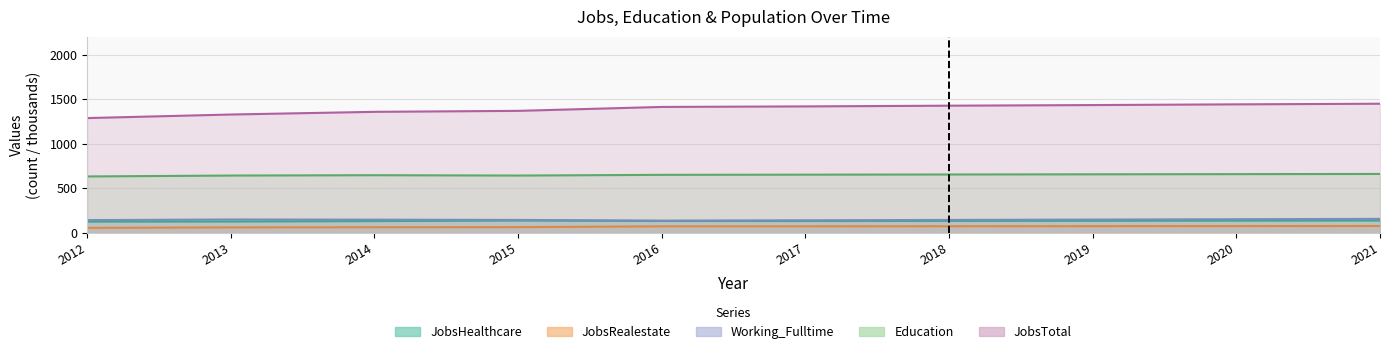

How many data points does each series have?

10